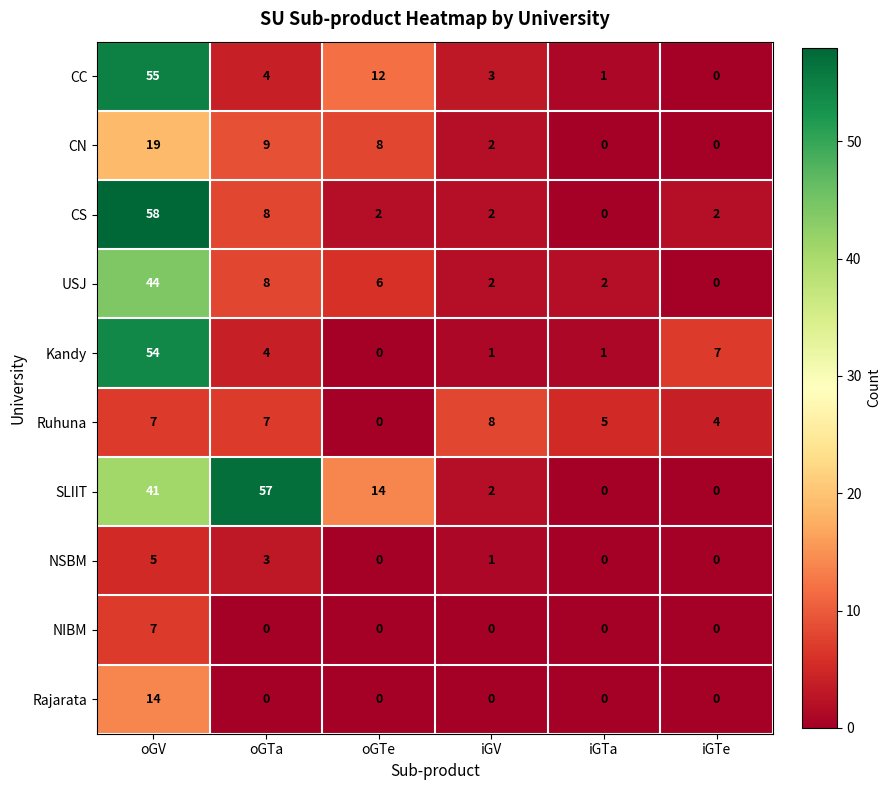

Between oGTa and oGTe, which series saw the biggest shift?

SLIIT